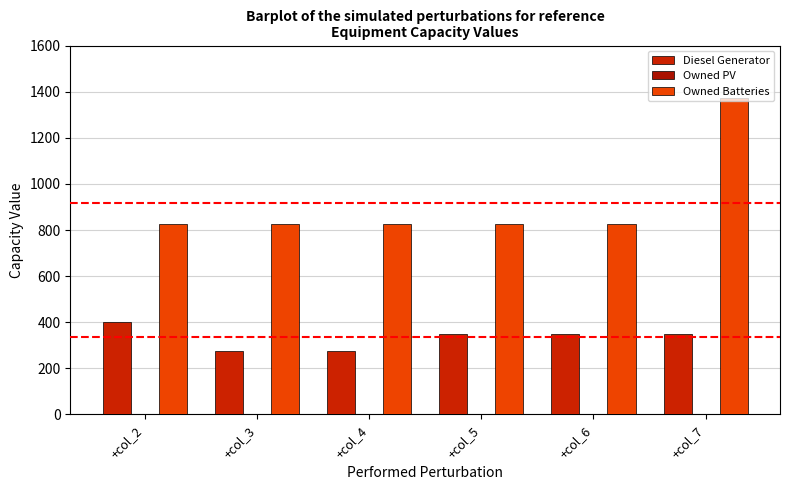

Which series has the largest total across all categories?

Owned Batteries